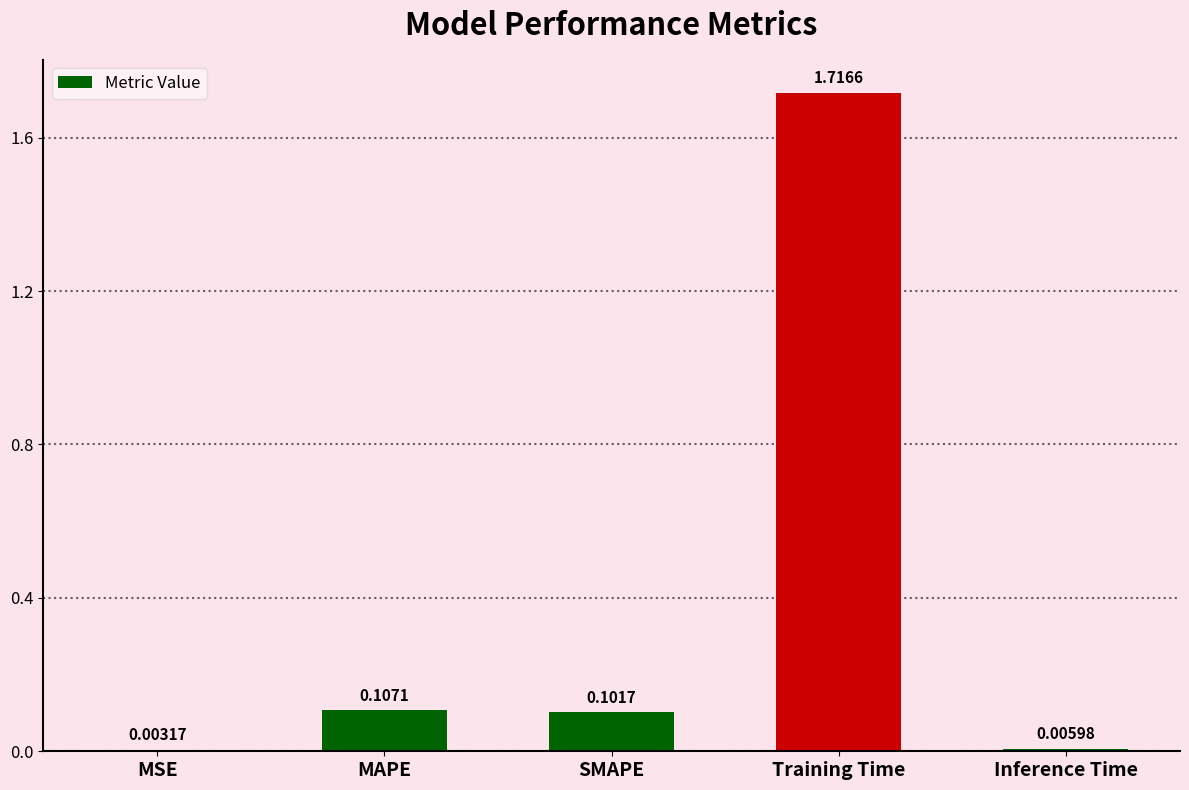

Which label corresponds to the largest value in the chart?

Training Time